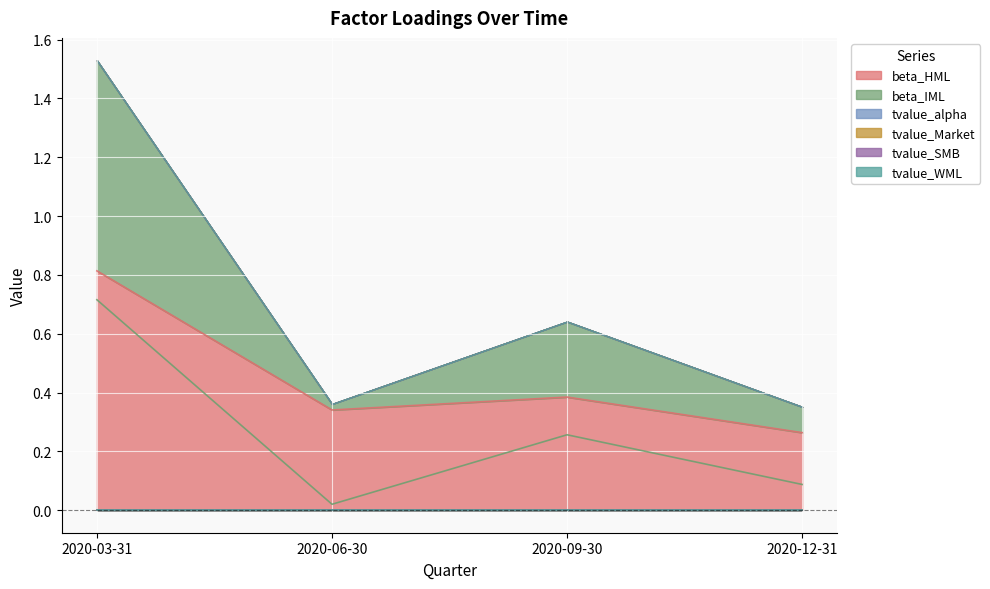

Which category has the highest value across all series?

2020-03-31